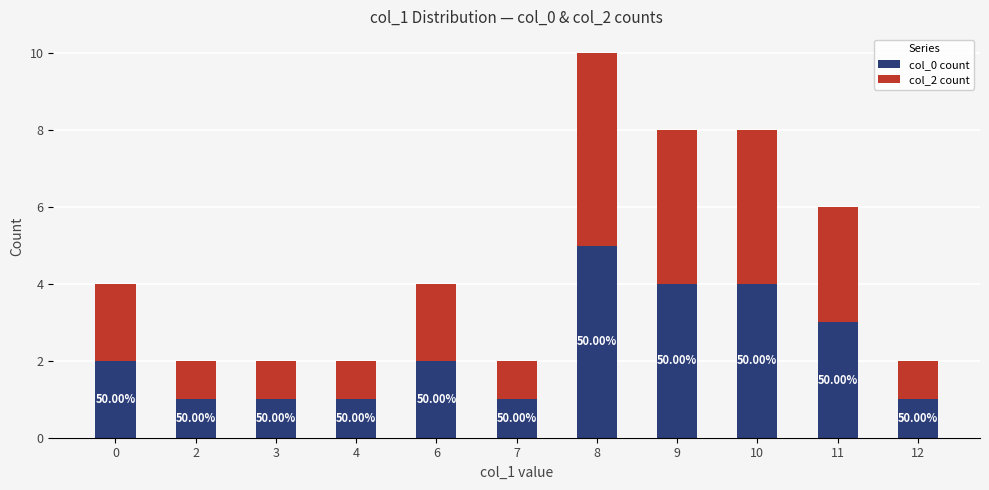

Where does the col_2 count series first go above 2?

8